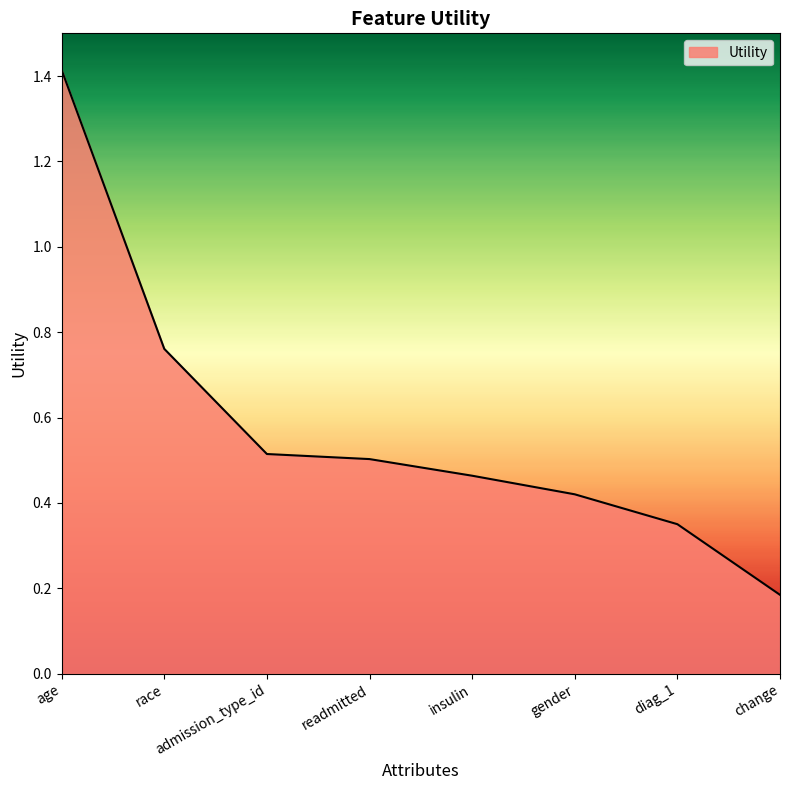

Between diag_1 and change, which is larger?

diag_1